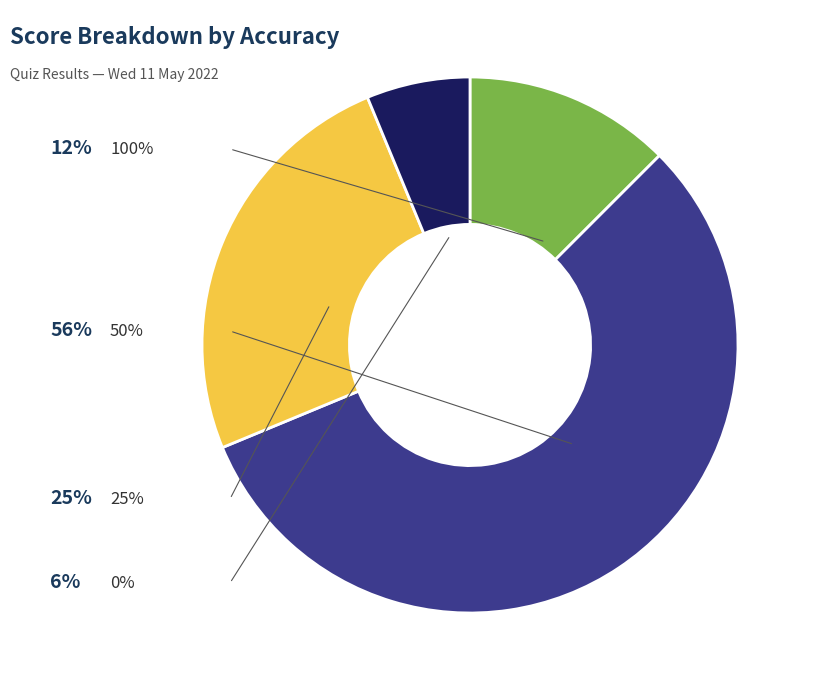

Does any single category account for the majority?

Yes